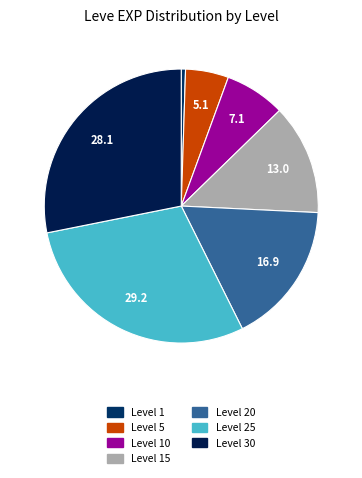

How many slices are in this pie chart?

7